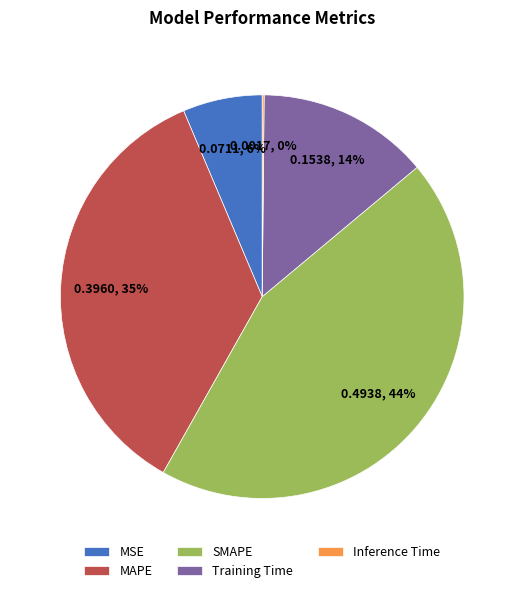

What is the largest slice in the pie chart?

SMAPE